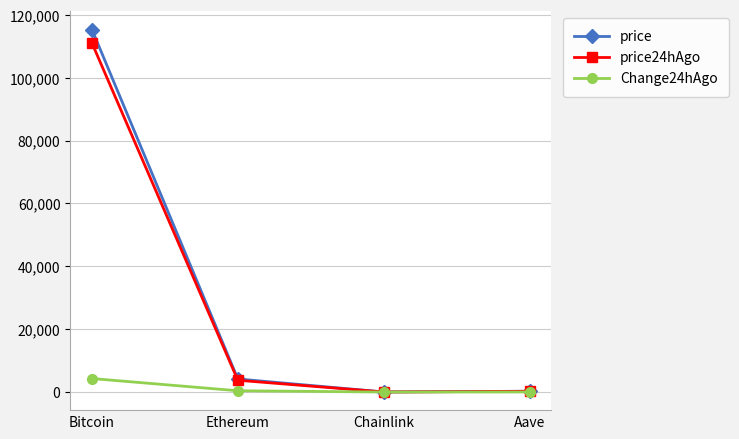

Does the chart display data point markers on the line(s)?

Yes